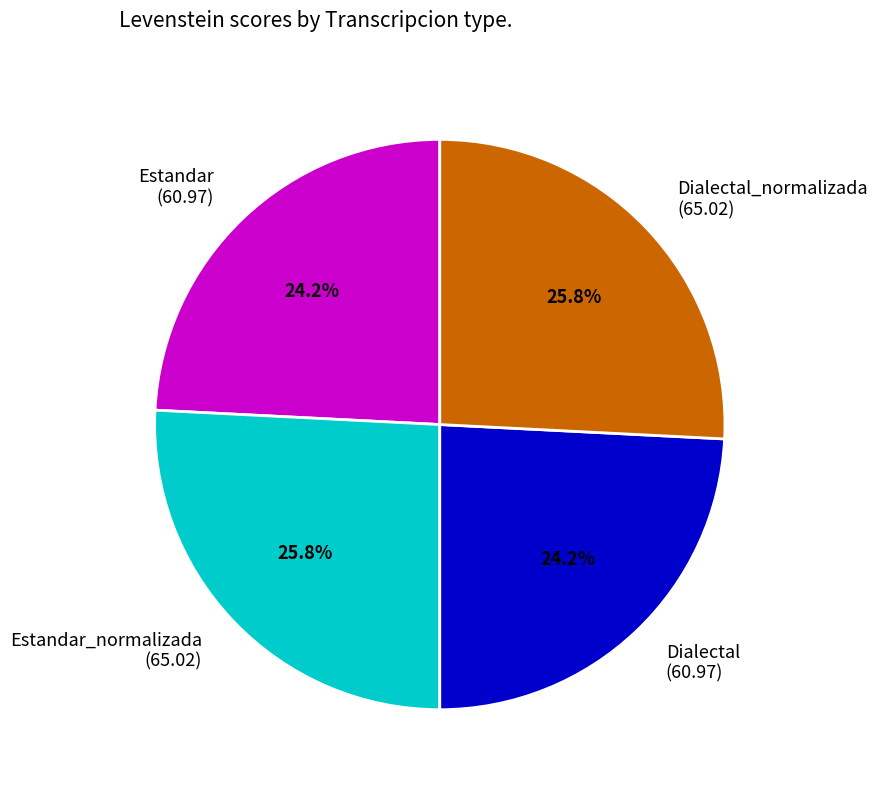

Between Estandar_normalizada and Dialectal, which is larger?

Estandar_normalizada